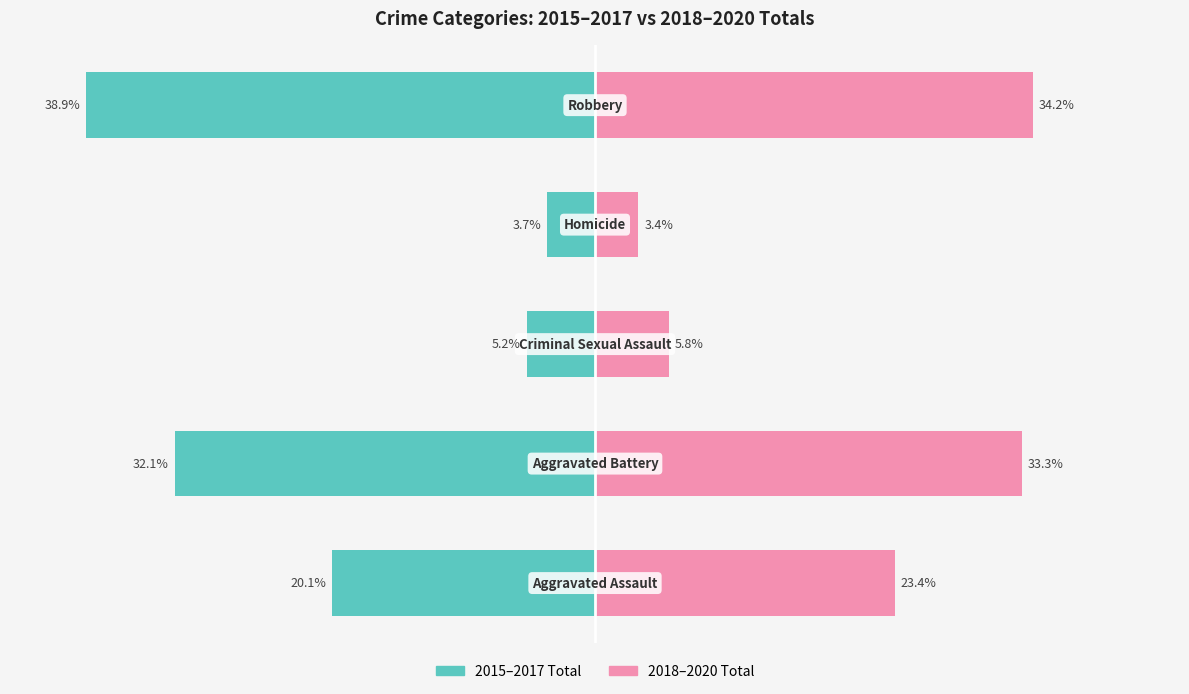

What is the difference between the highest and lowest values at 1?

2796